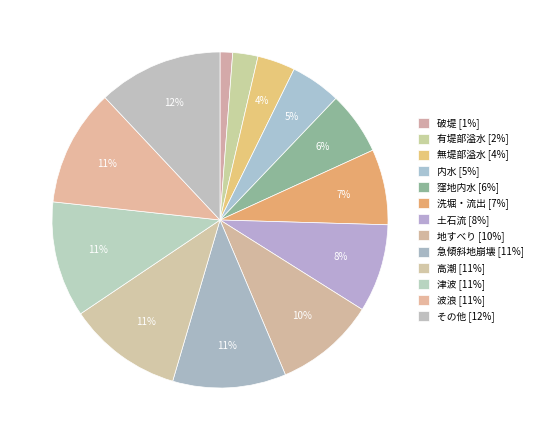

Rank the categories by value from highest to lowest.

その他, 波浪, 津波, 高潮, 急傾斜地崩壊, 地すべり, 土石流, 洗堀・流出, 窪地内水, 内水, 無堤部溢水, 有堤部溢水, 破堤